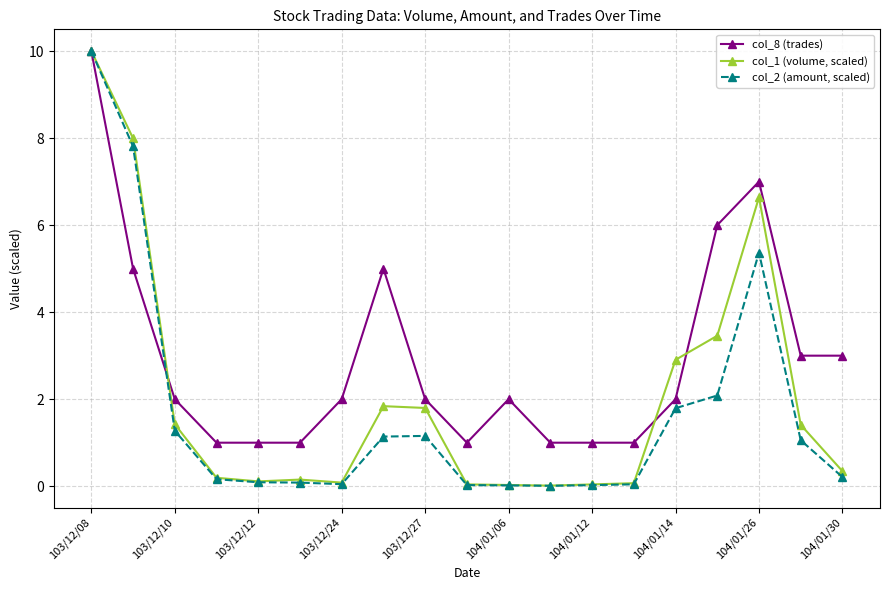

Which series has the largest total across all categories?

col_8 (trades)